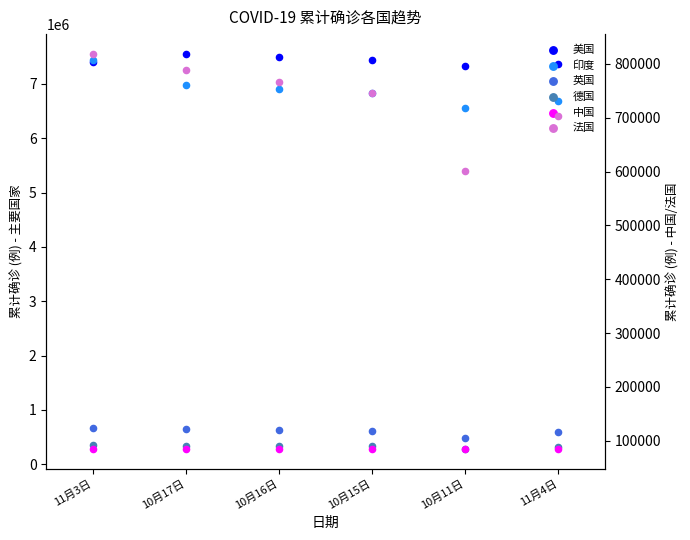

Which series reaches the minimum Y coordinate?

中国